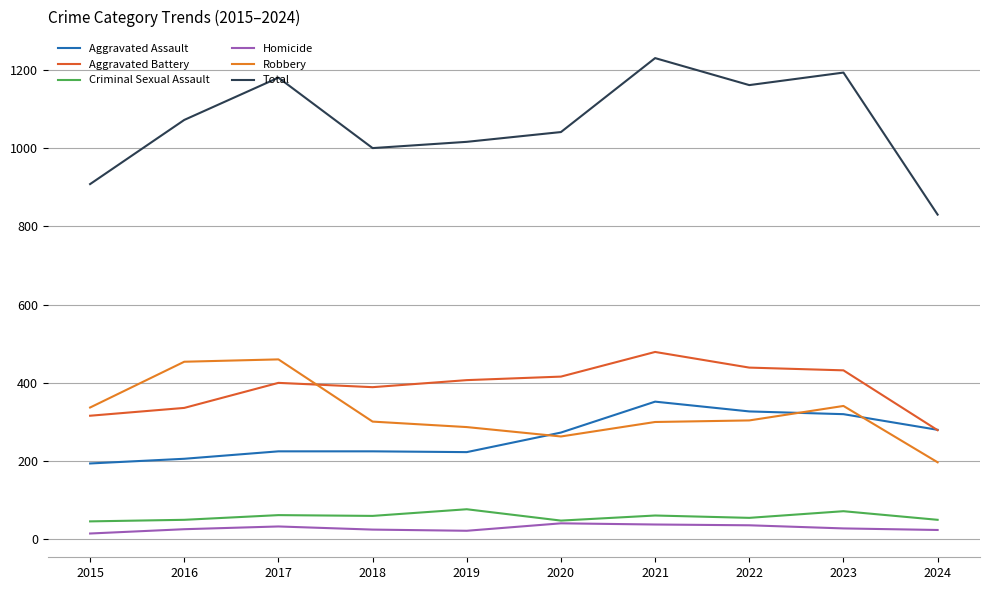

The value of Robbery at 2020 is 103. True or false?

False